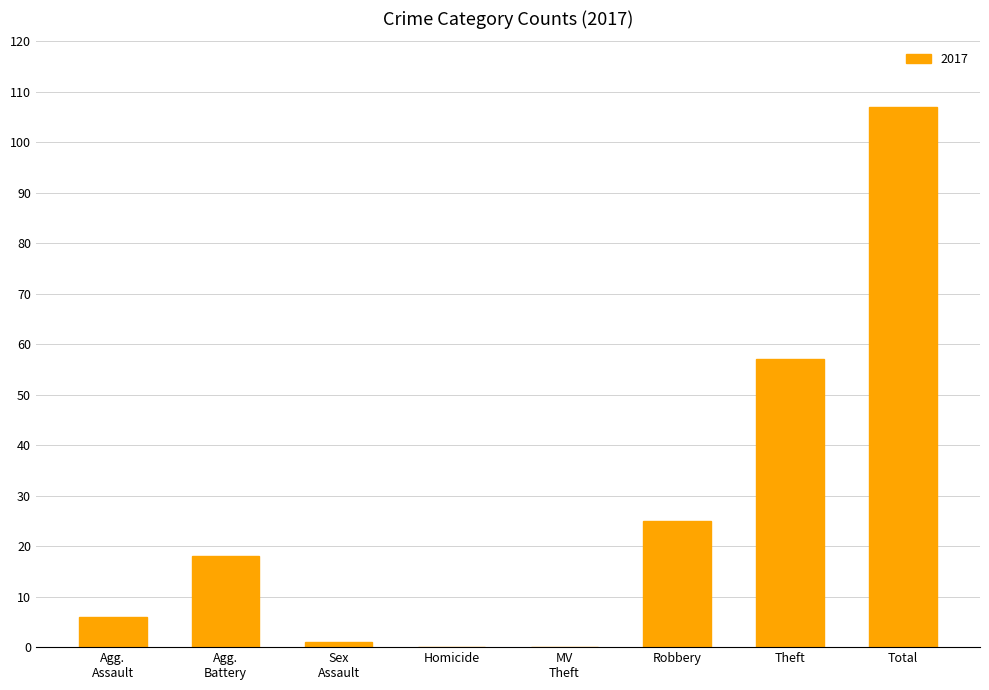

What is the sum of all values?

214